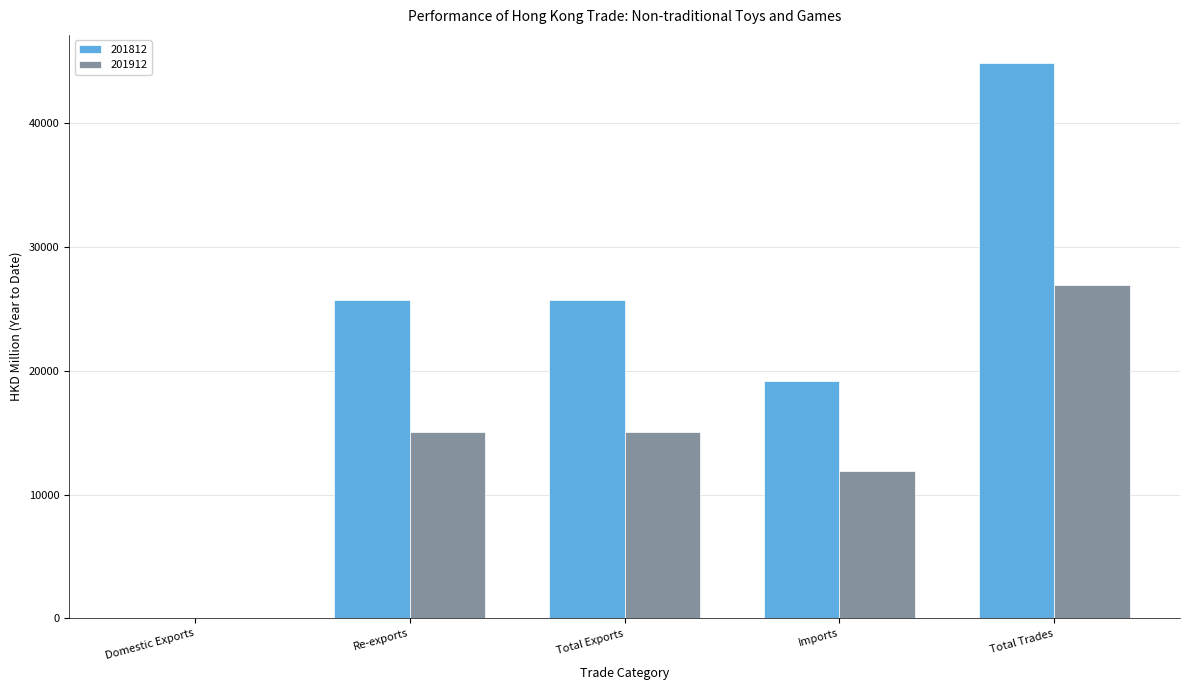

Which series has the largest total across all categories?

201812